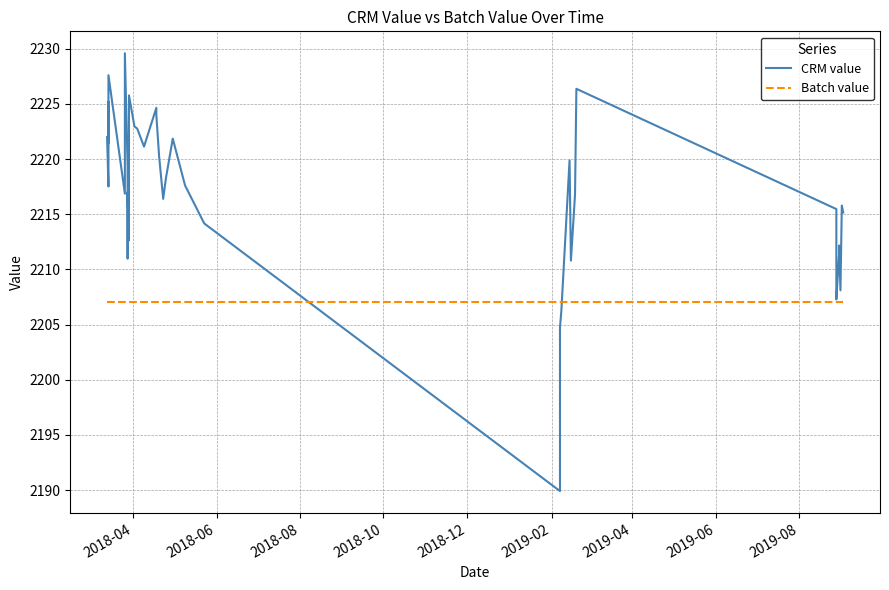

Does the chart display data point markers on the line(s)?

No